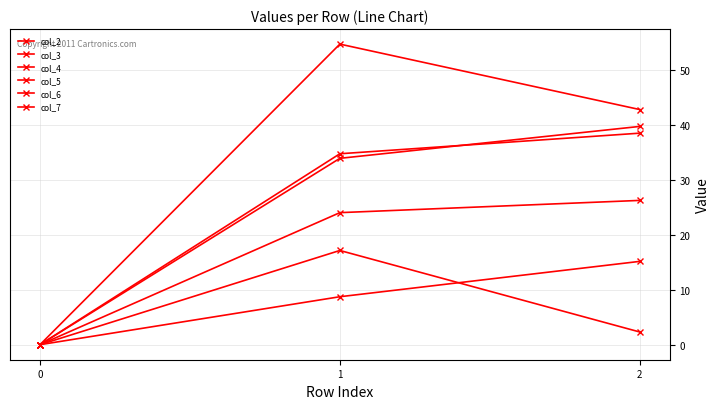

Does the chart display data point markers on the line(s)?

Yes